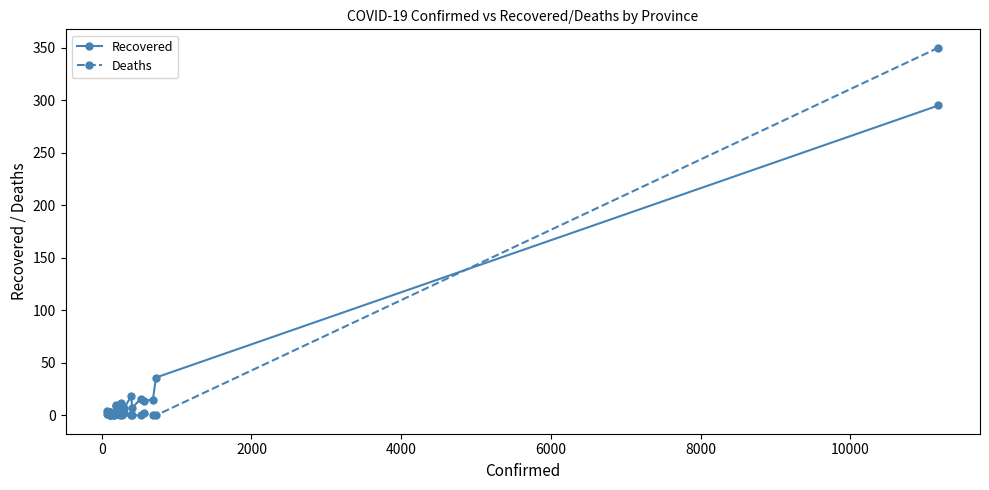

In Deaths, how many points are higher than both neighbors (excluding endpoints)?

5